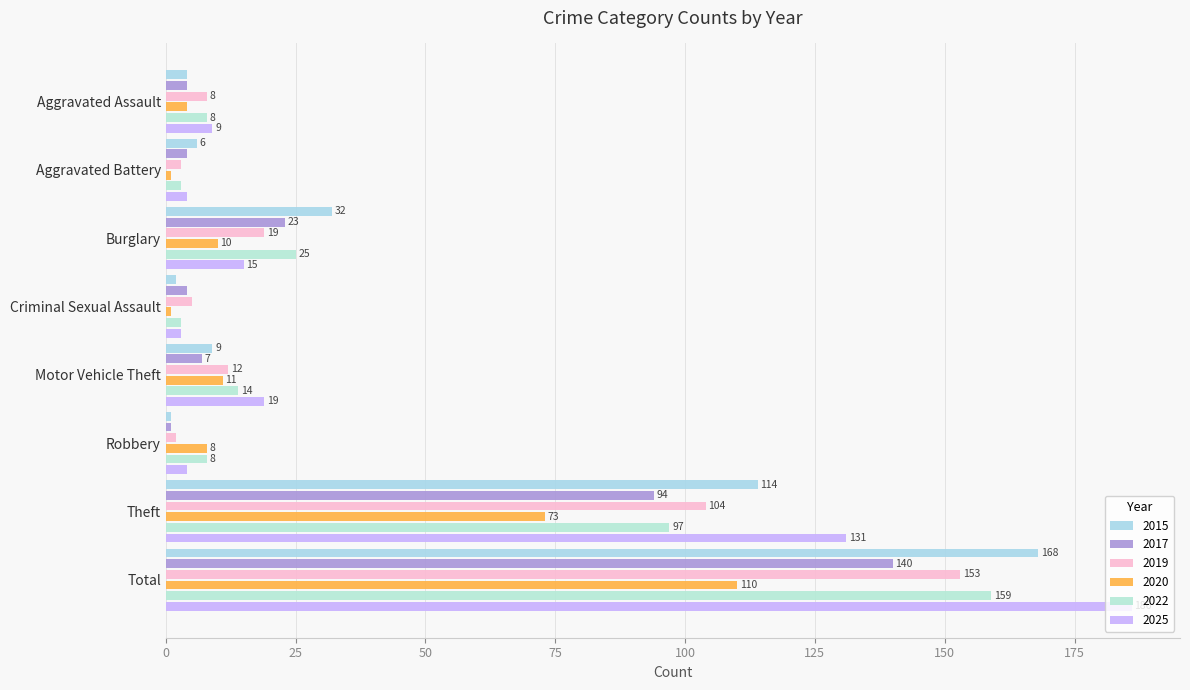

Where is 2022 nearest to the value 81?

Theft